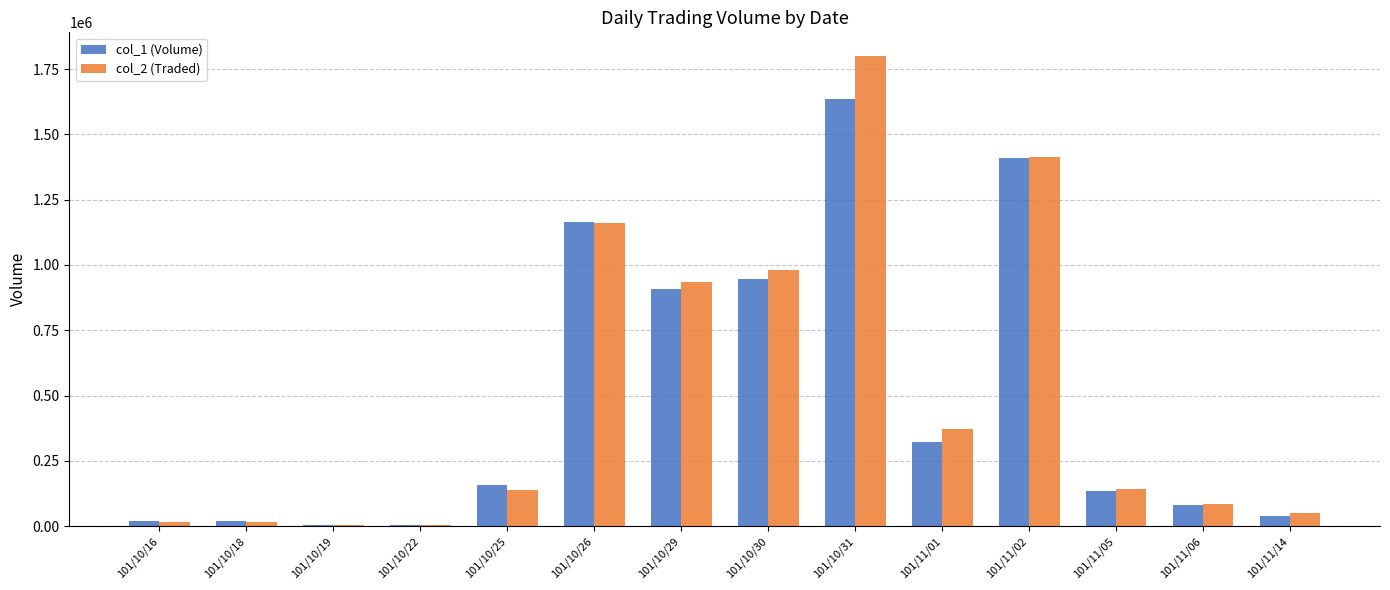

Which series changed the most between 101/11/05 and 101/11/14?

col_1 (Volume)